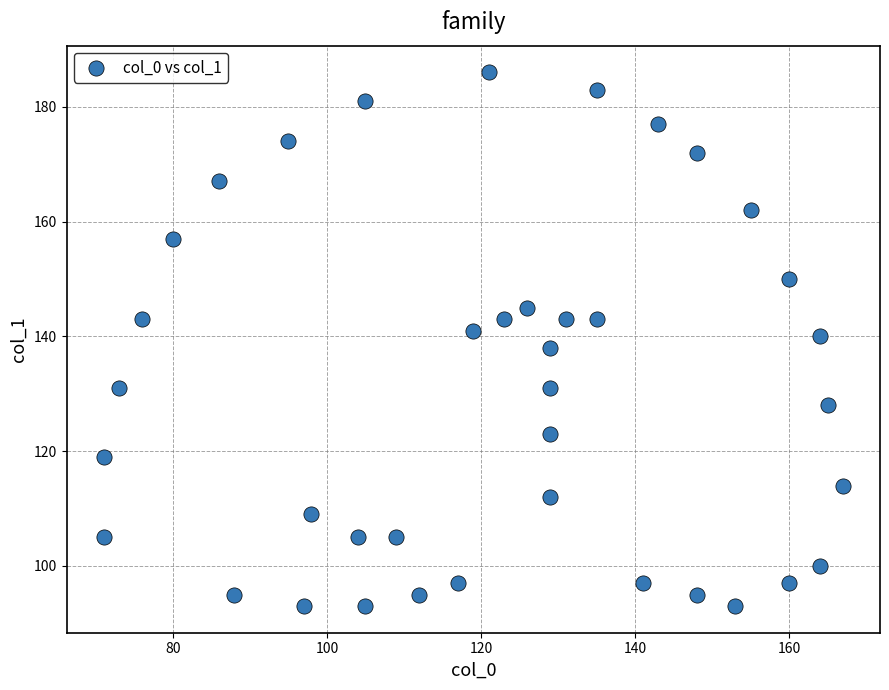

What is the range of X values (max minus min)?

96